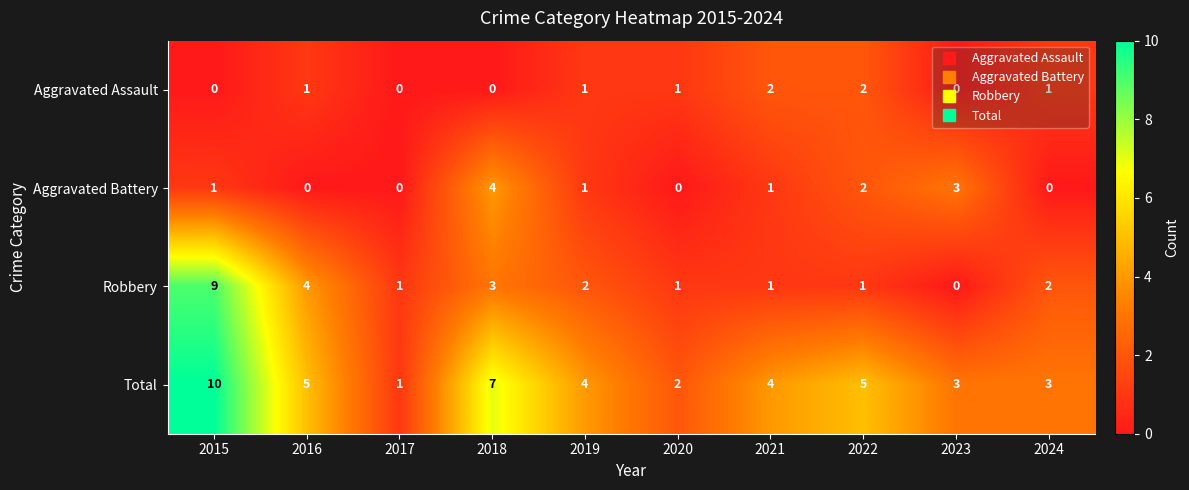

At which category is the sum across all series the highest?

2015